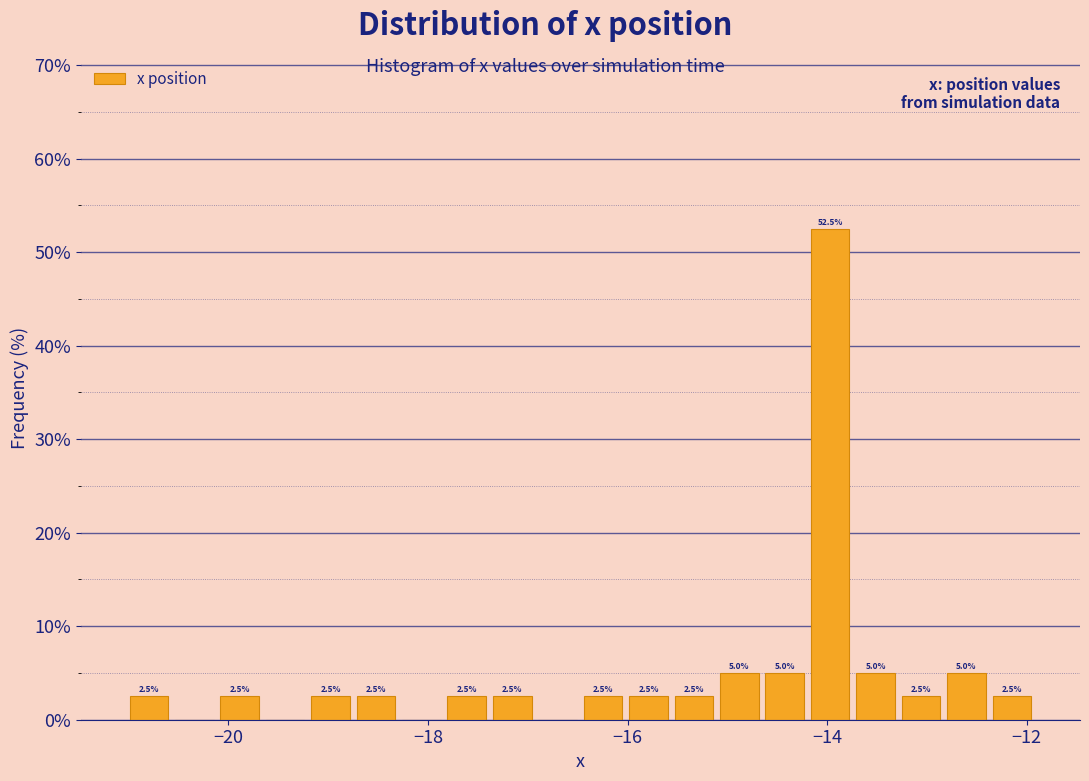

Read against the x-axis, roughly where is the centre of the tallest bar?

-14.0